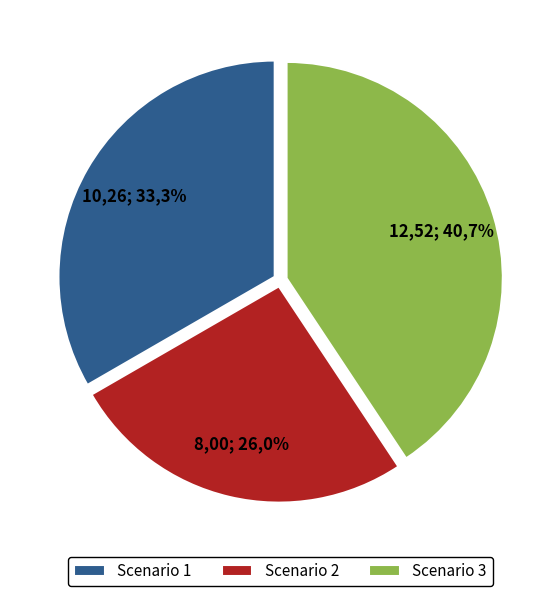

Combined, what portion of the pie is Scenario 2 and Scenario 3?

66.7%